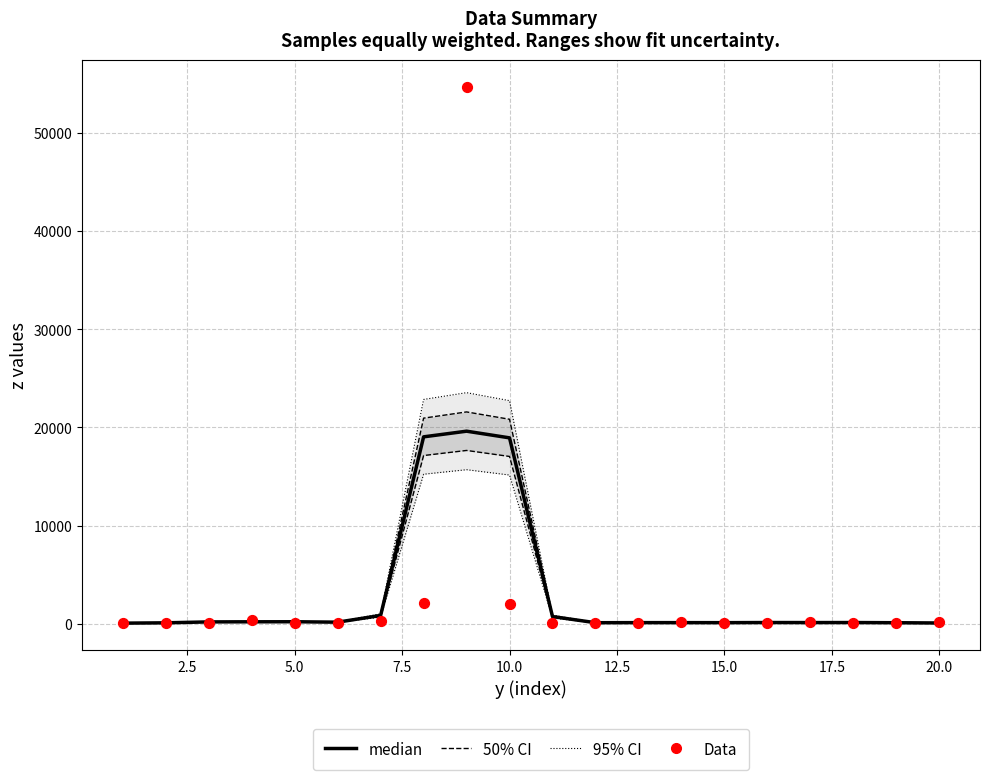

Which series has the largest total across all categories?

95% CI